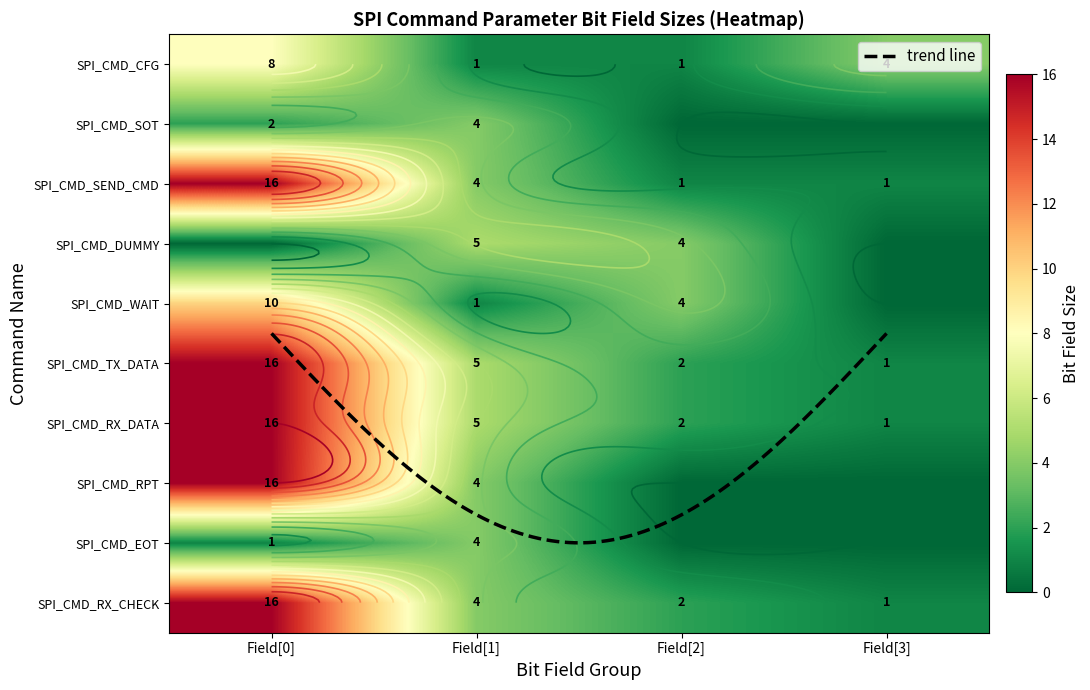

At how many categories does at least one series exceed 12?

1